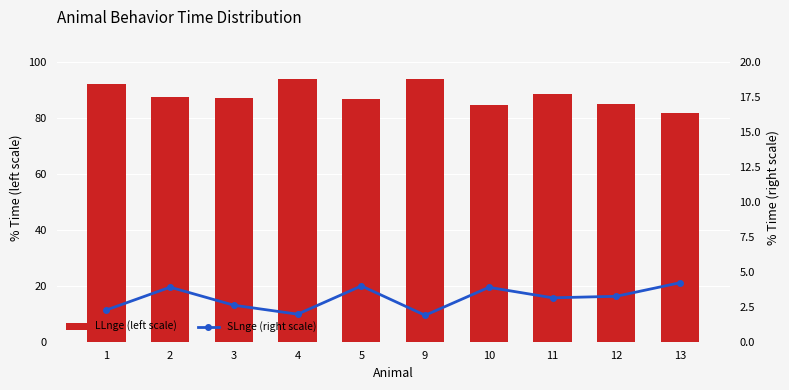

Reading right to left, transcribe all the data shown in this chart.

LLnge (left scale): 13=81.7	12=85.1	11=88.4	10=84.7	9=94.0	5=86.8	4=94.0	3=87.0	2=87.5	1=92.0
SLnge (right scale): 13=4.2	12=3.2	11=3.1	10=3.9	9=1.9	5=4.0	4=2.0	3=2.6	2=3.9	1=2.3